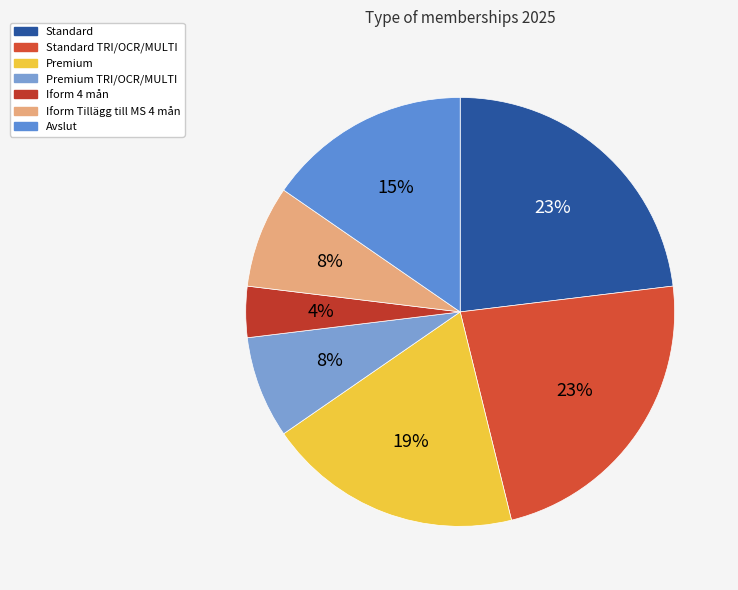

How many slices are in this pie chart?

7